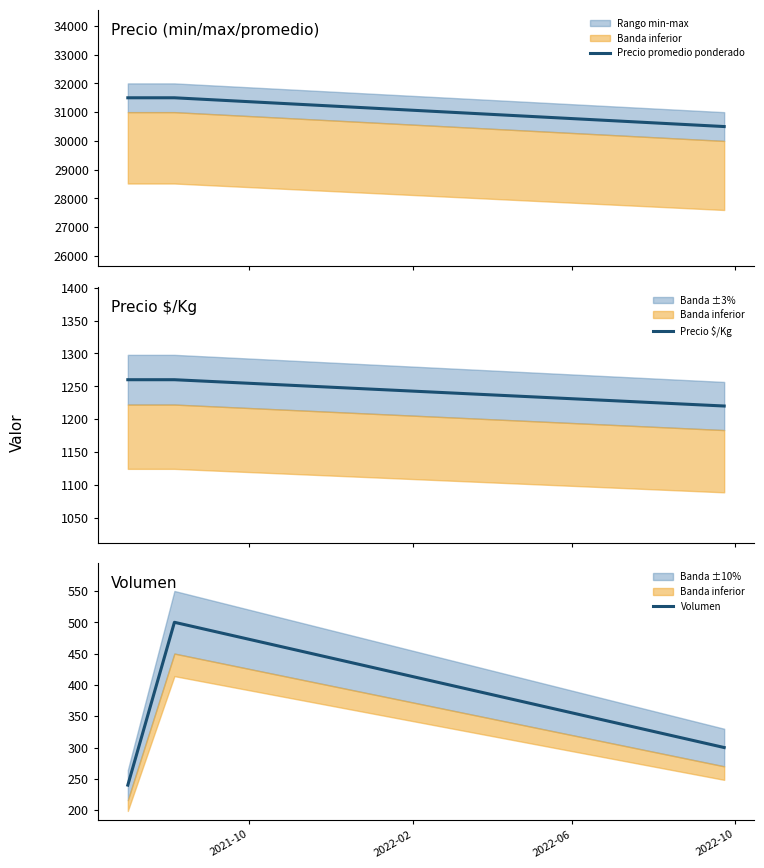

How many series are shown in this chart?

3